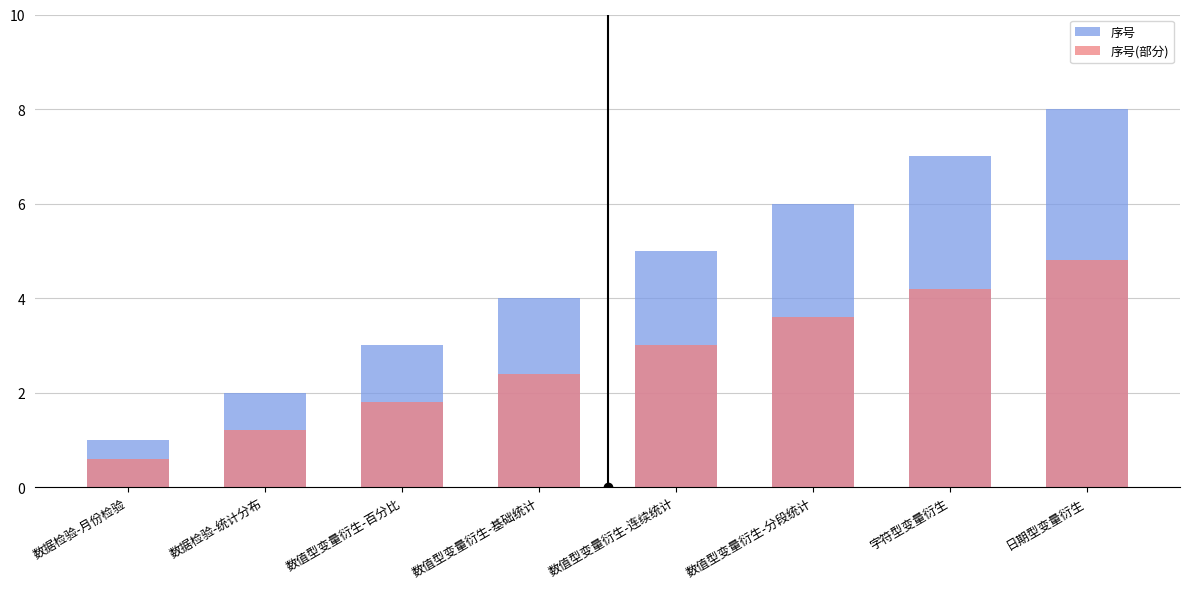

Reading left to right, transcribe all the data shown in this chart.

序号: 1.0	2.0	3.0	4.0	5.0	6.0	7.0	8.0
序号(部分): 0.6	1.2	1.8	2.4	3.0	3.6	4.2	4.8